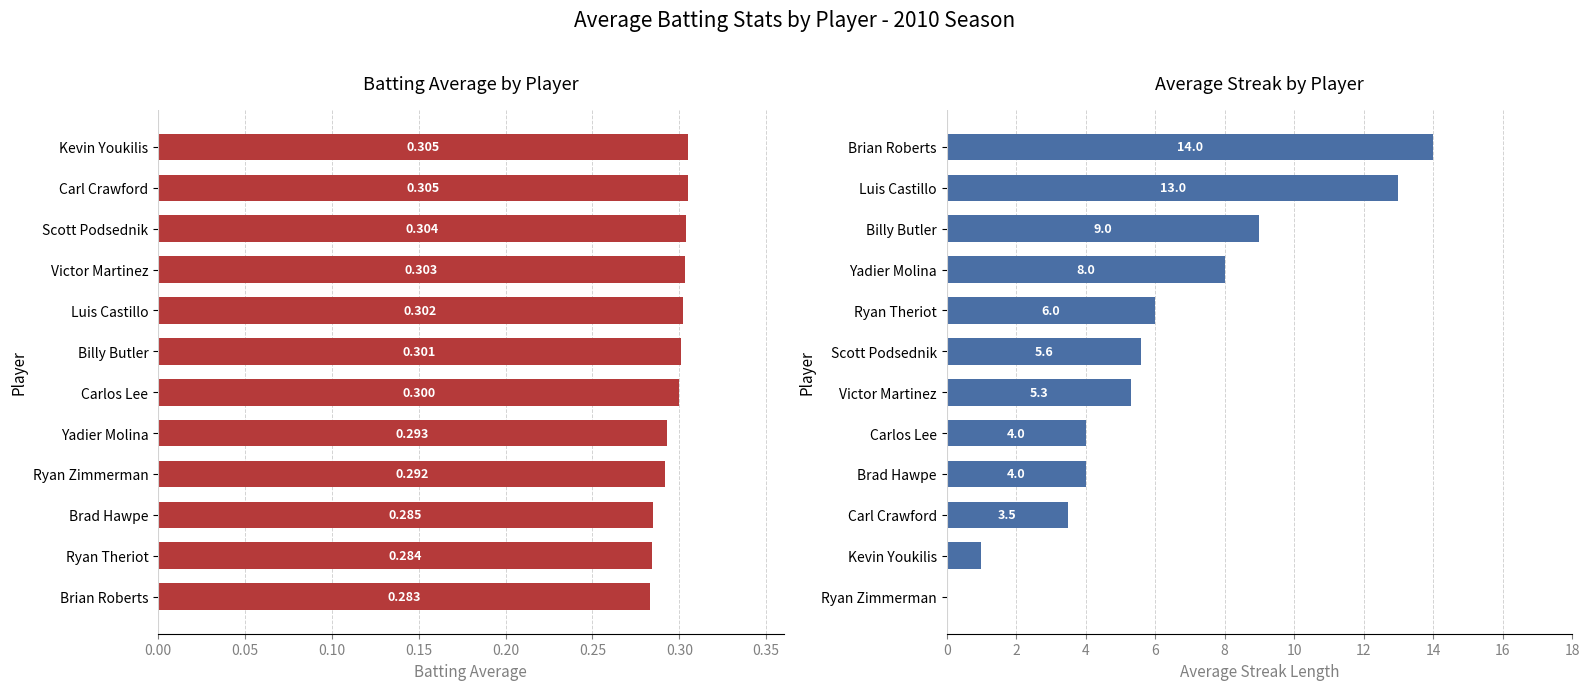

What is the average value of the Batting Average series?

0.3